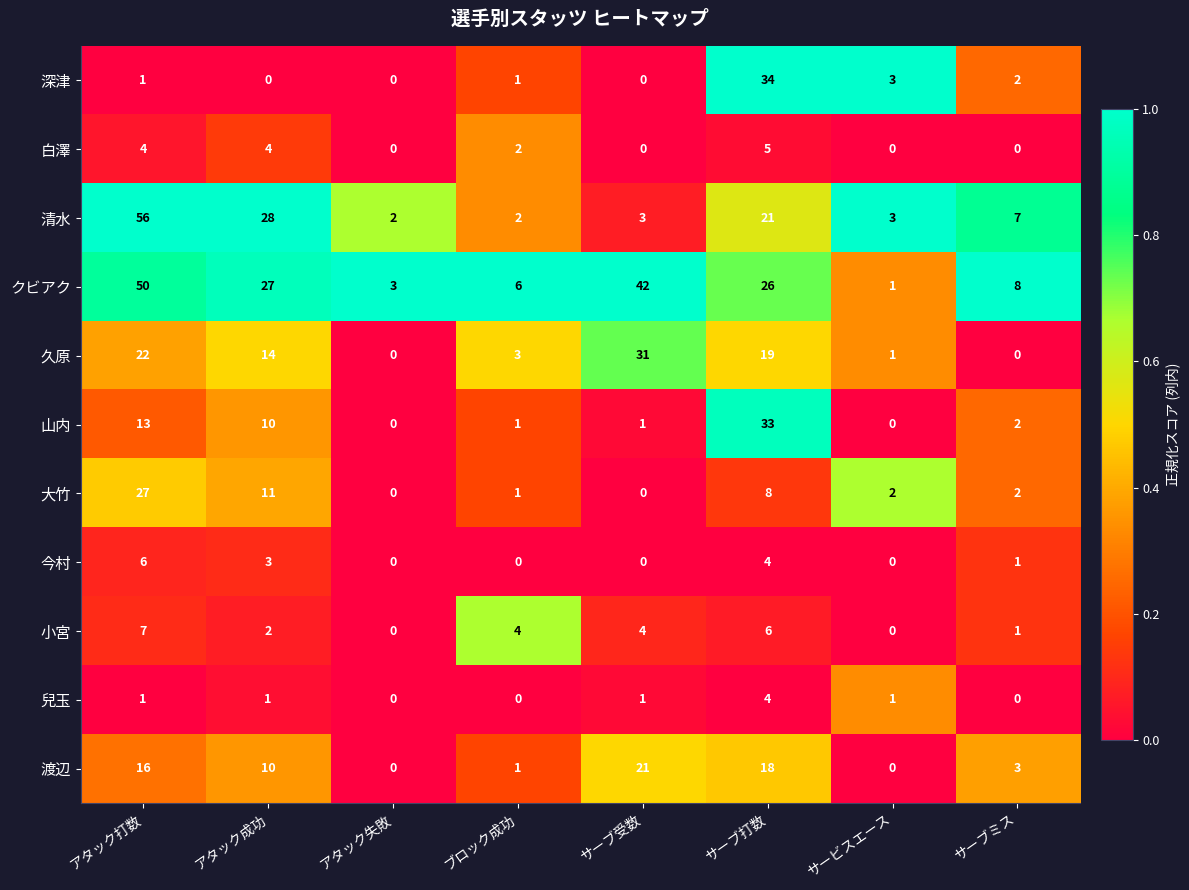

What is the sum of all 久原 values?

90